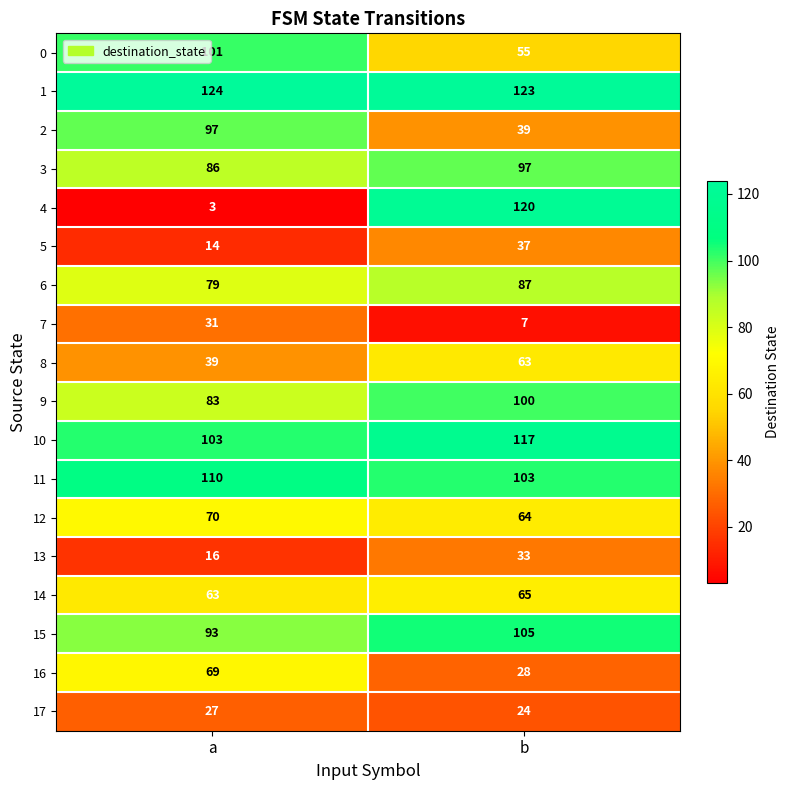

What is the approximate value of 4 at b, to the nearest 5?

120